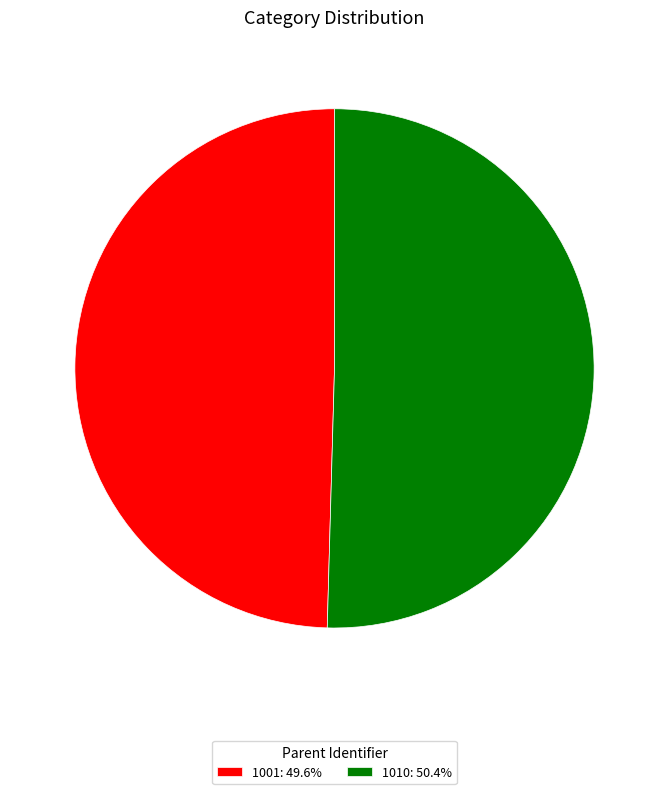

What is the ratio of the value at 1010: 50.4% to the value at 1001: 49.6%?

1.0